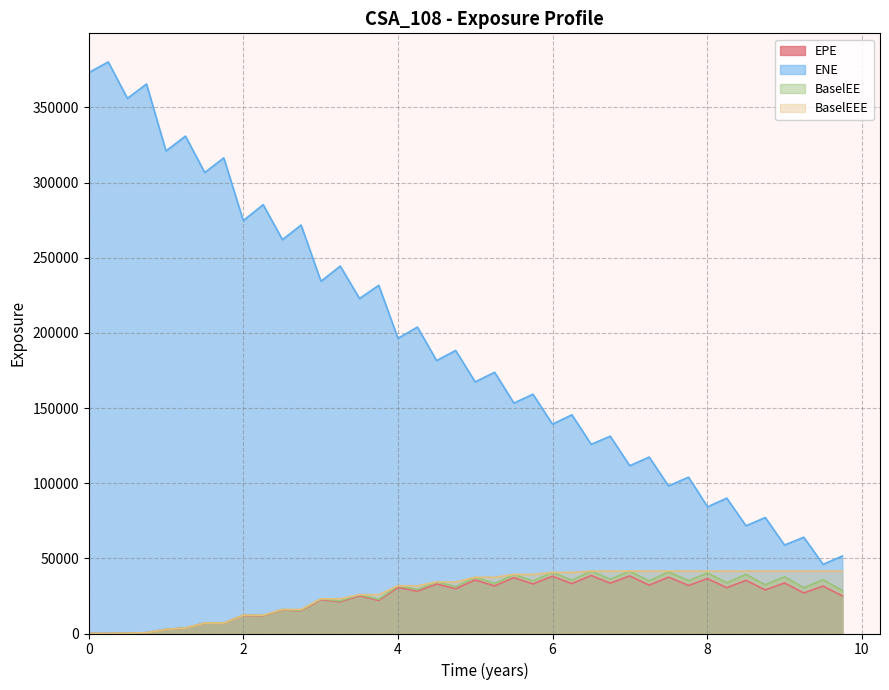

What is the lowest value of the ENE series?

46005.1